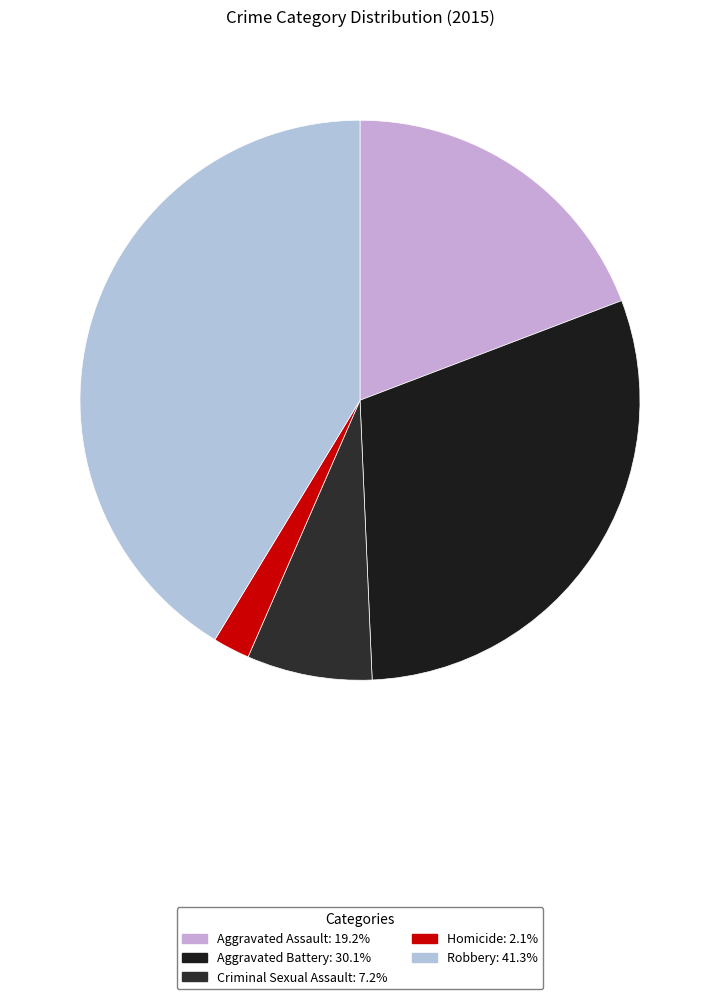

How many segments does this pie chart have?

5